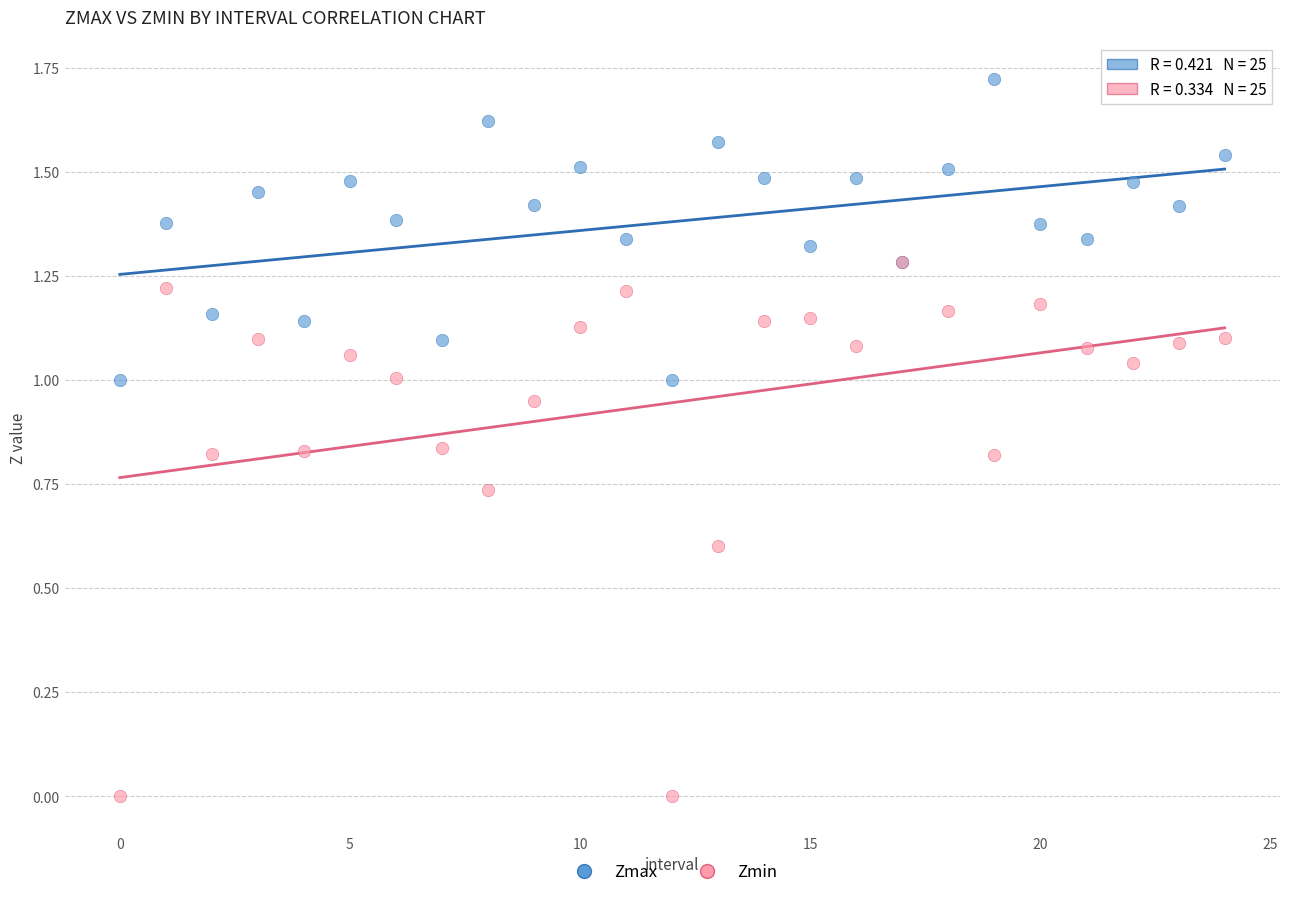

What are all the series names shown in the legend?

Zmax, Zmin